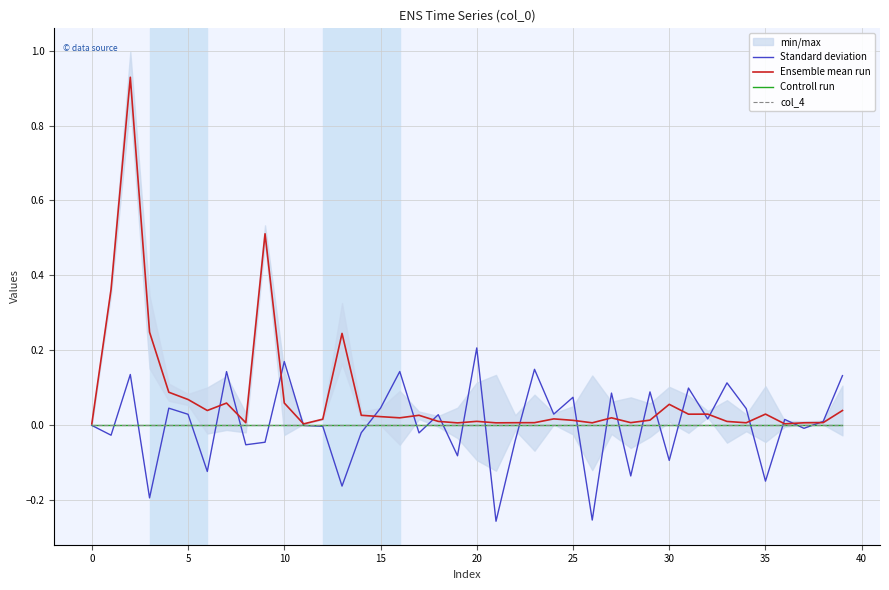

At which category does the chart reach its minimum across all series?

21